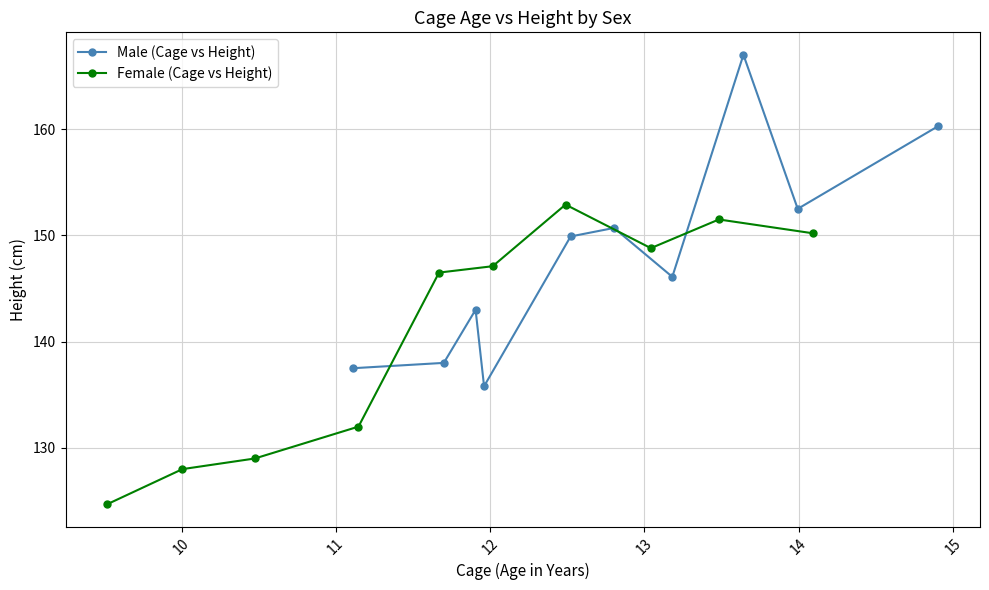

Reading left to right, extract all data points from this chart.

Male (Cage vs Height): 137.5	138.0	143.0	135.8	149.9	150.7	146.1	167.0	152.5	160.3
Female (Cage vs Height): 124.7	128.0	129.0	132.0	146.5	147.1	152.9	148.8	151.5	150.2